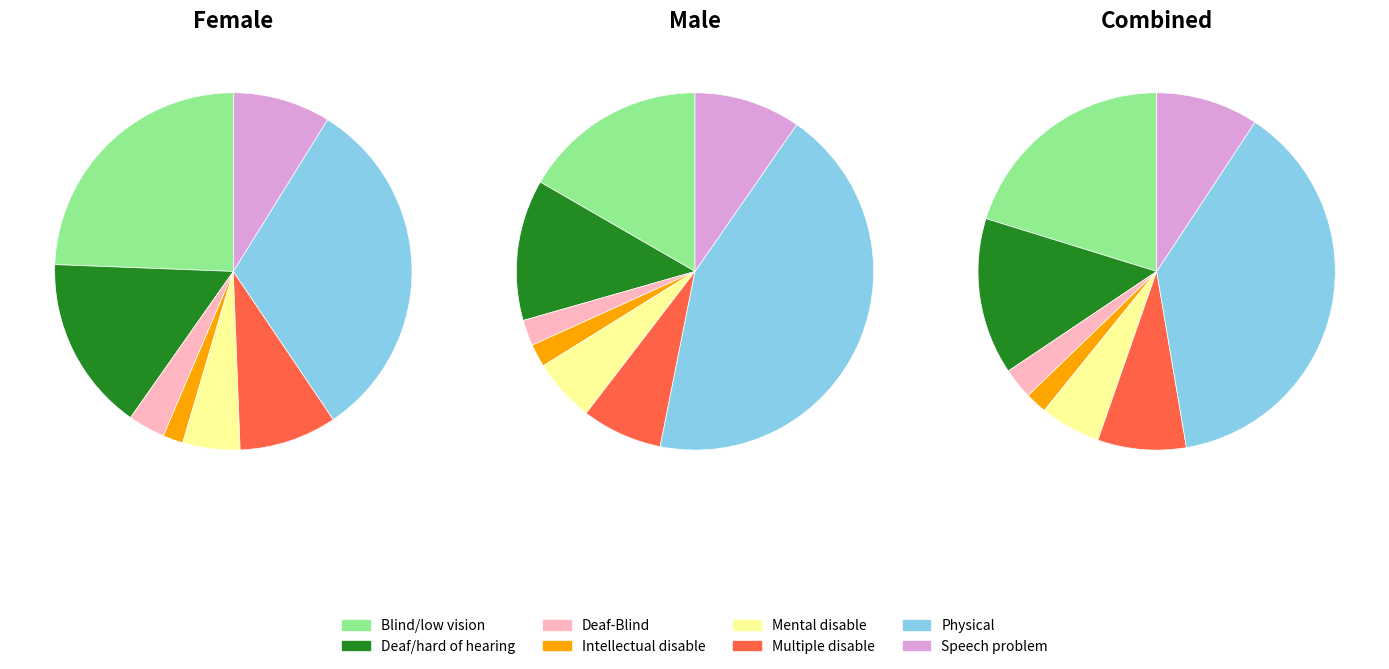

Between Blind/low vision and Intellectual disable, which series saw the biggest shift?

Female